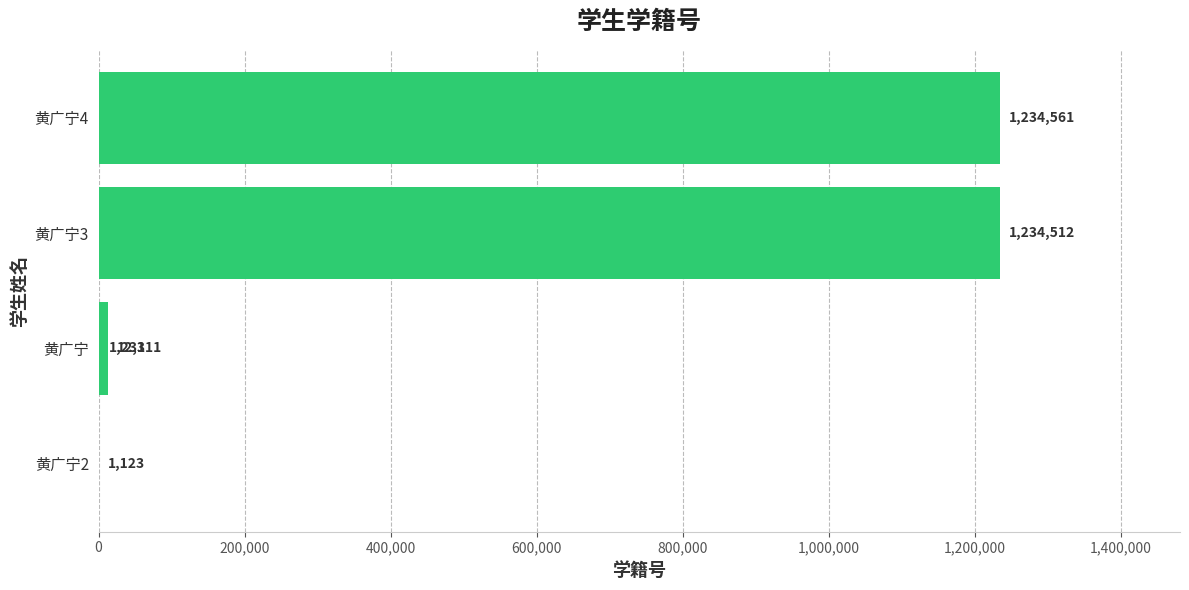

Between 400,000 and 0, which is larger?

400,000